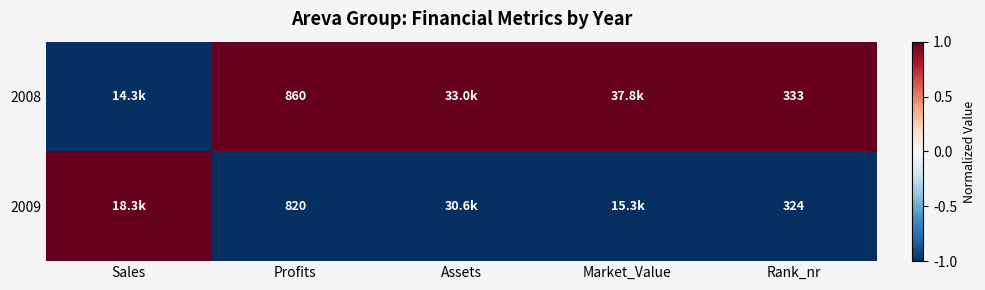

What is the difference between the highest and lowest values at Profits?

40